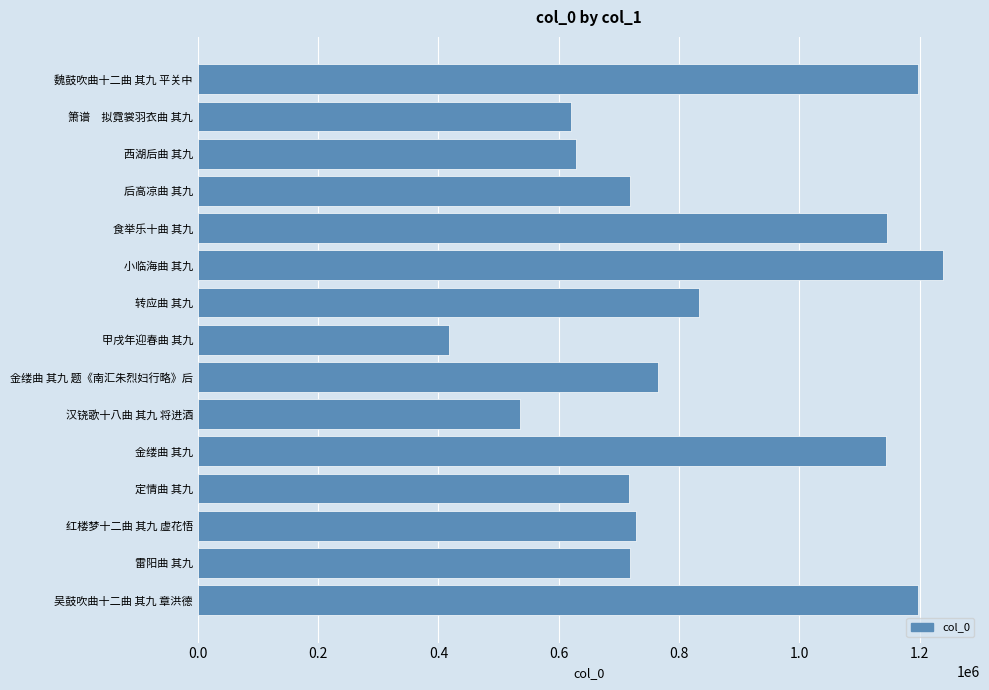

What is the smallest value displayed?

417951